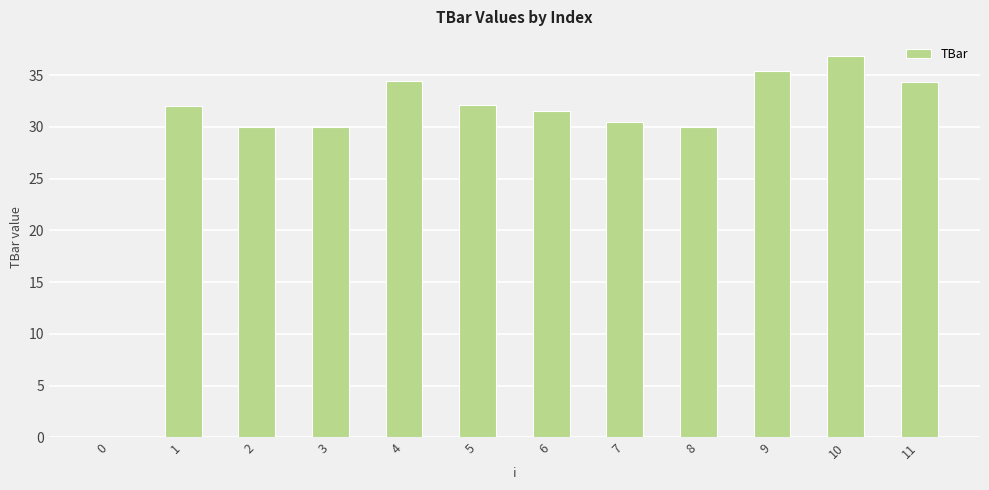

What is the sum of all values?

357.0